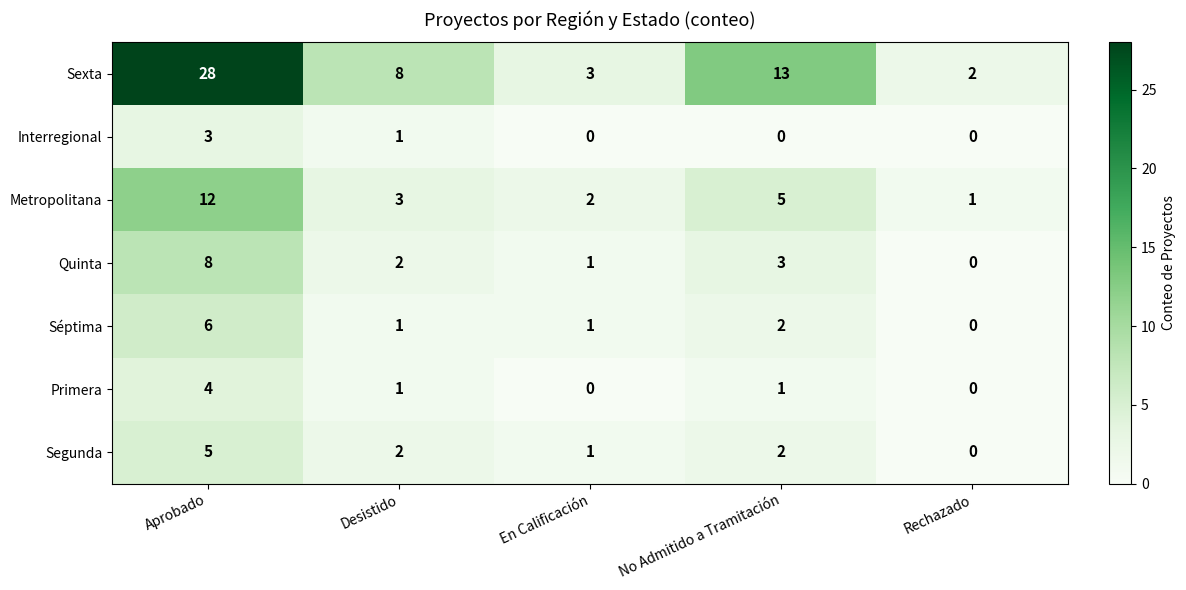

What is the difference between the maximum and minimum values in the Segunda series?

5